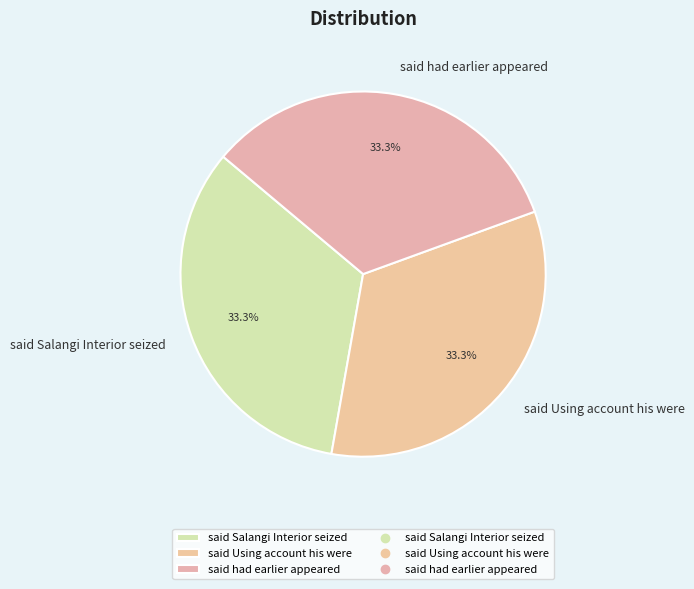

To the nearest percent, what is the difference between the largest and smallest slice percentages?

0%